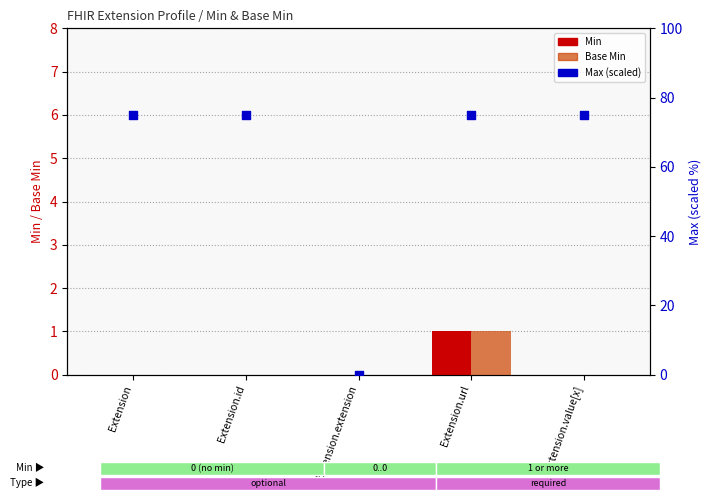

Which series contains the lowest Y value?

Min